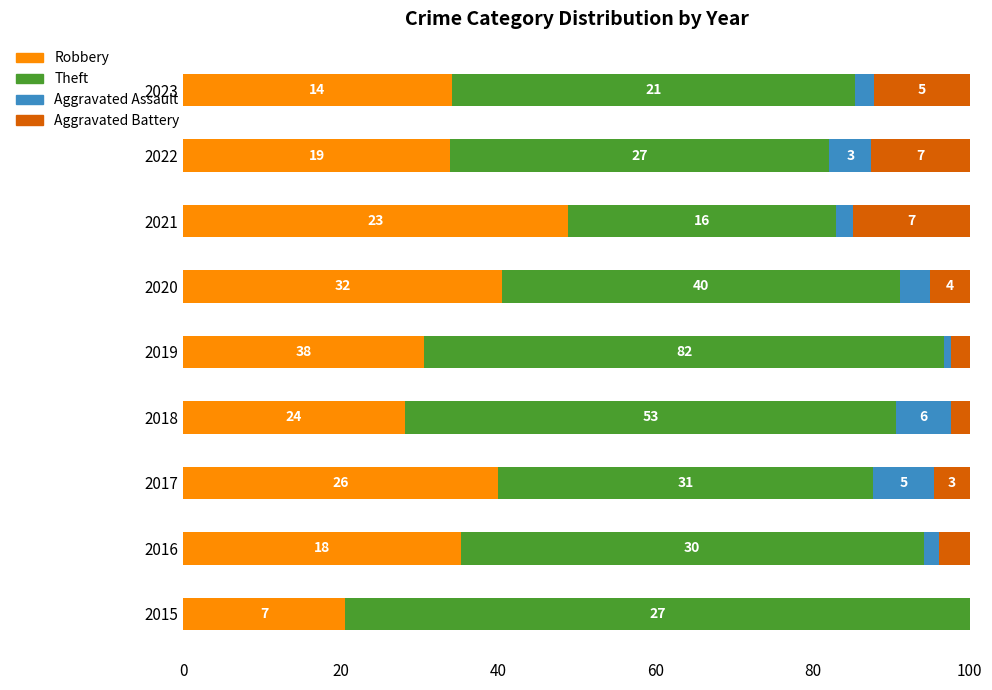

What is the average value of the Theft series?

55.4